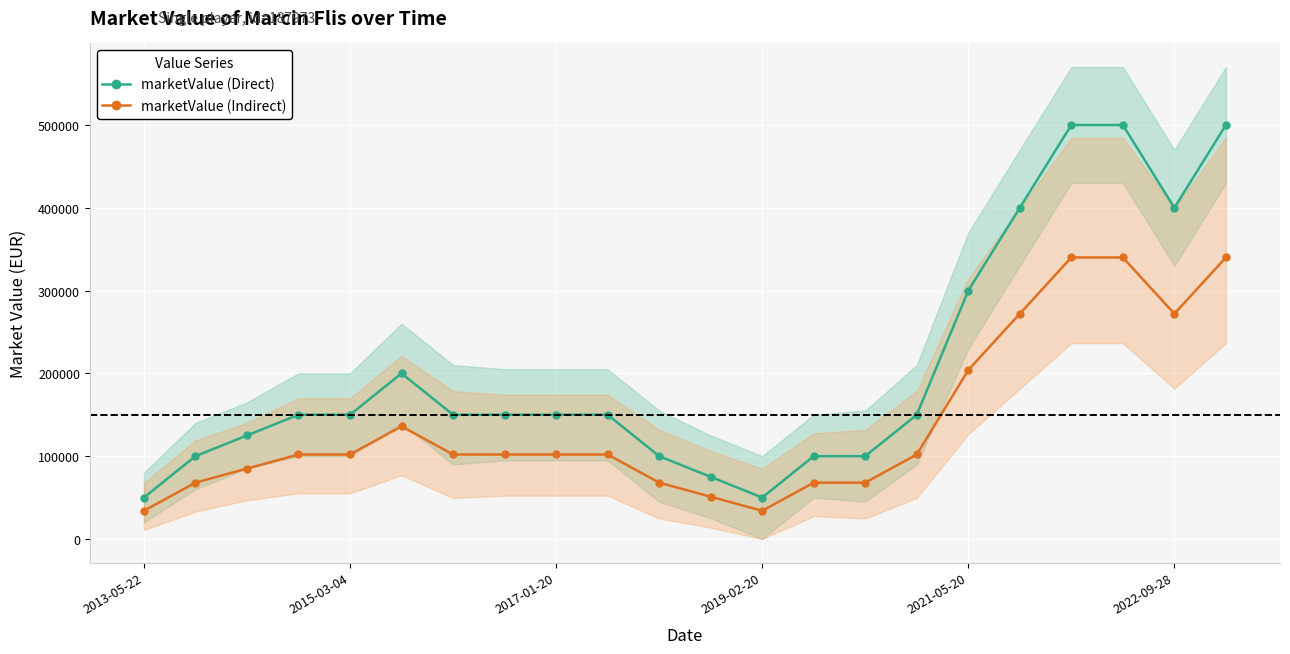

Does the chart display data point markers on the line(s)?

Yes